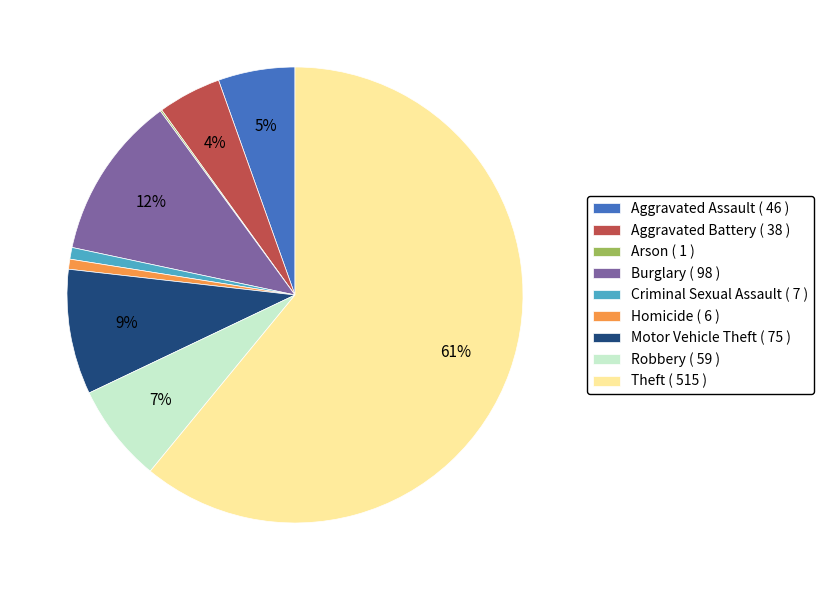

Is it true that Robbery is 7% of the pie?

True